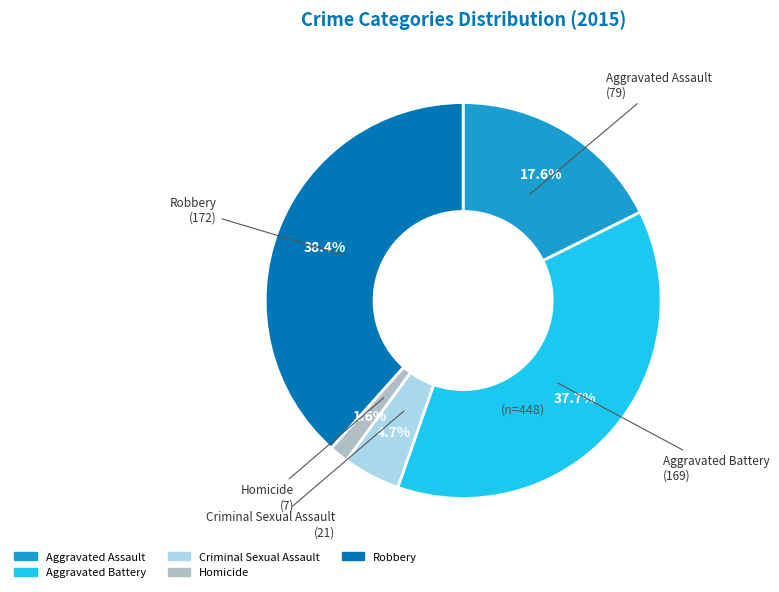

The Homicide slice represents 11% of the pie. True or false?

False